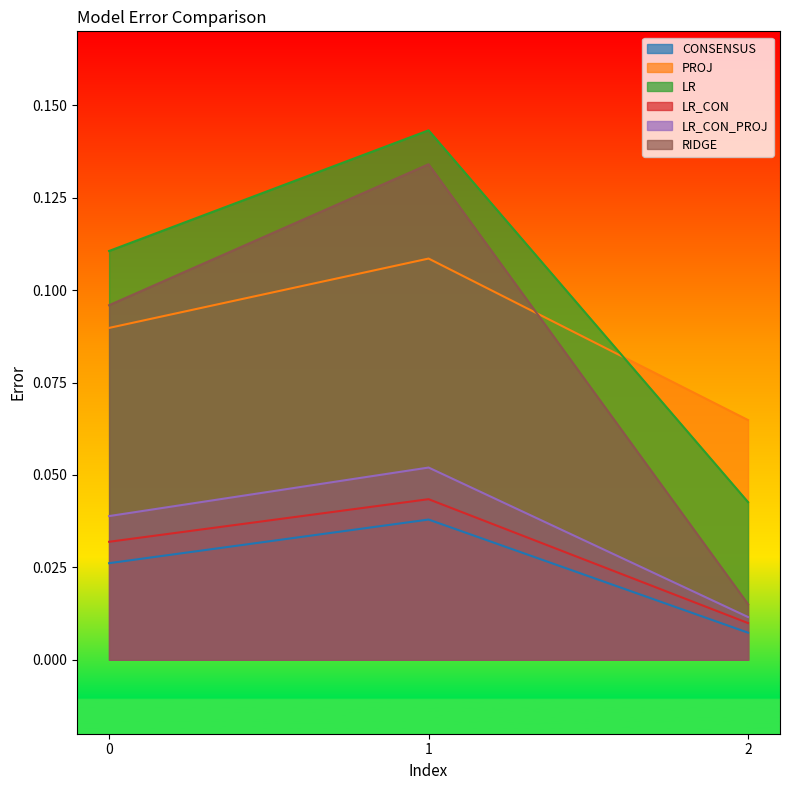

Is it true that LR_CON equals 0.0 at 0?

True